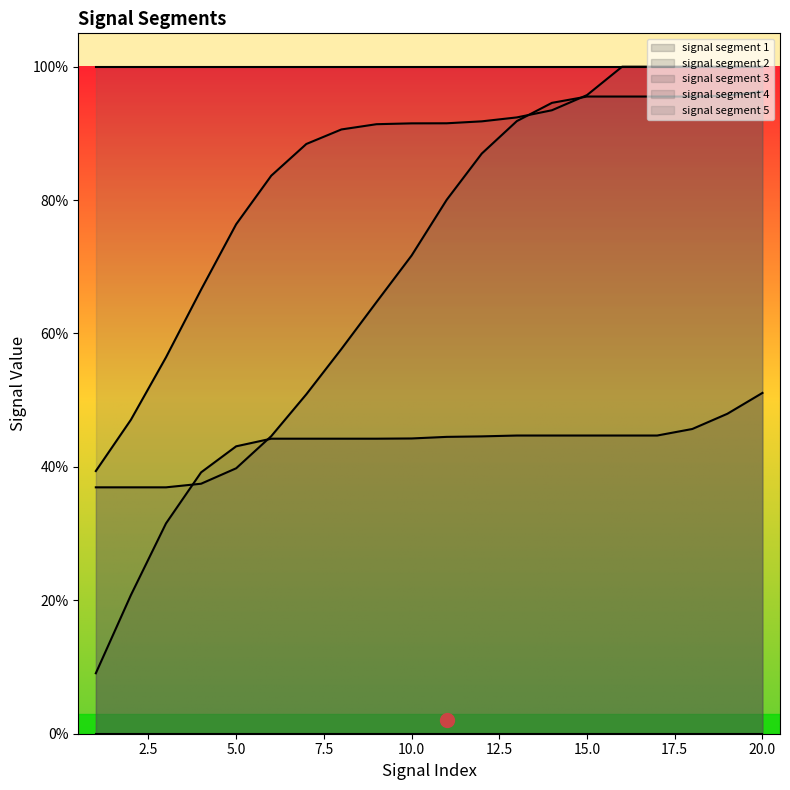

How many times do signal segment 3 and signal segment 4 cross each other?

2